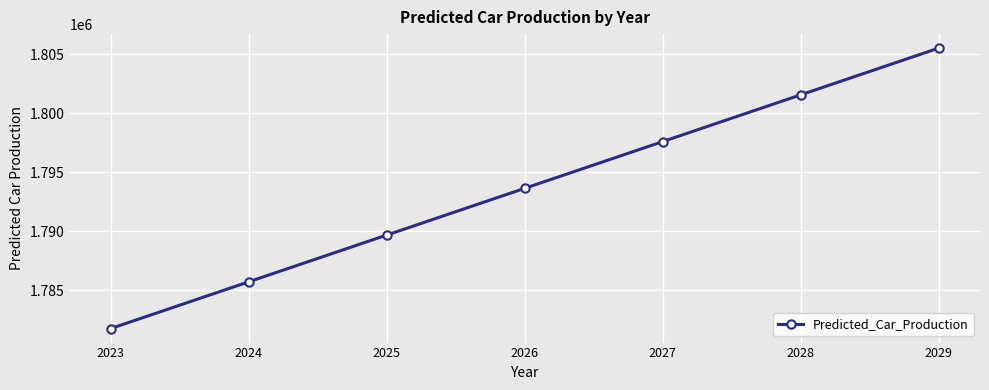

What is the difference between the values at 2026 and 2029?

11888.7